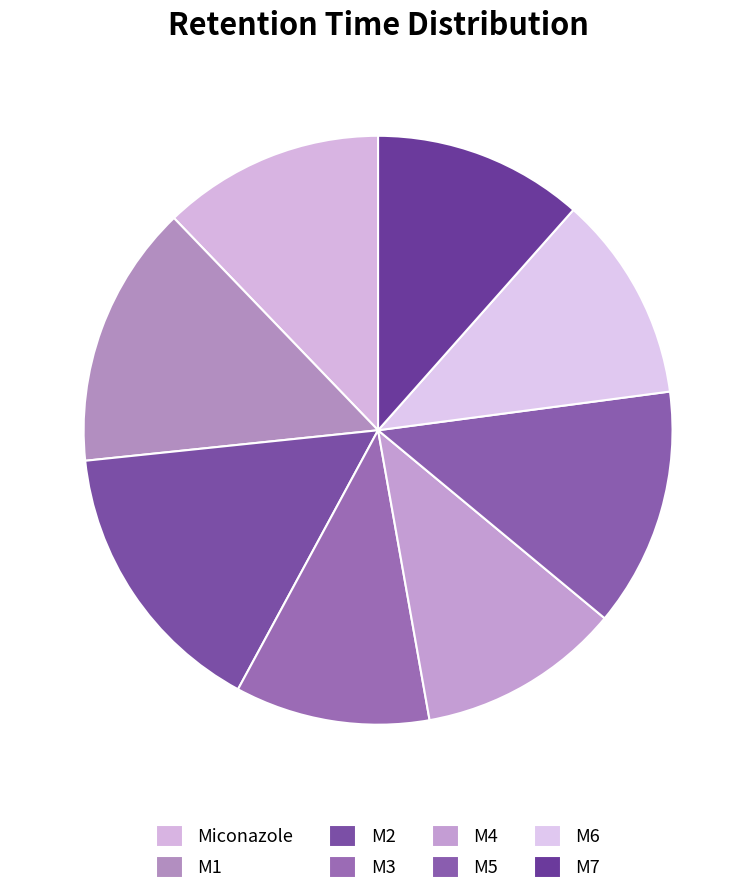

What is the ratio of the value at Miconazole to the value at M1?

0.8